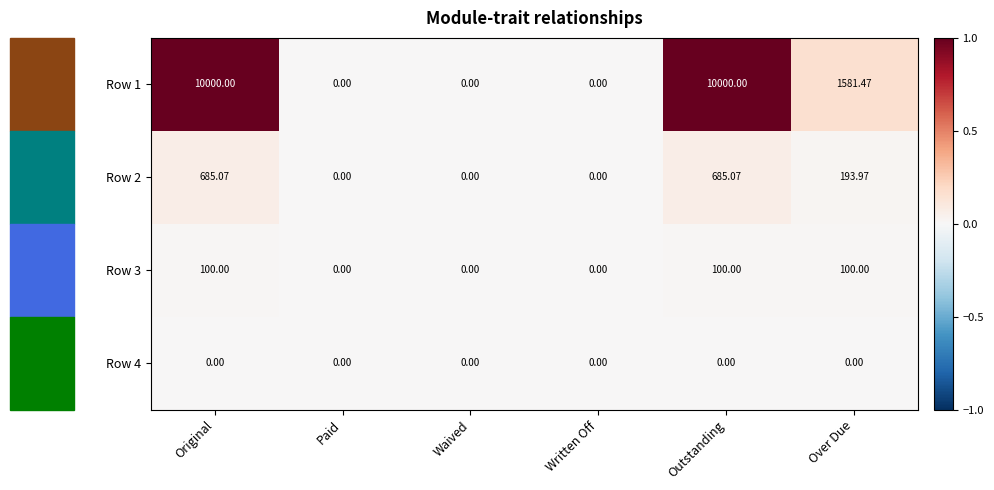

At which label does Row 2 first exceed 193?

Original